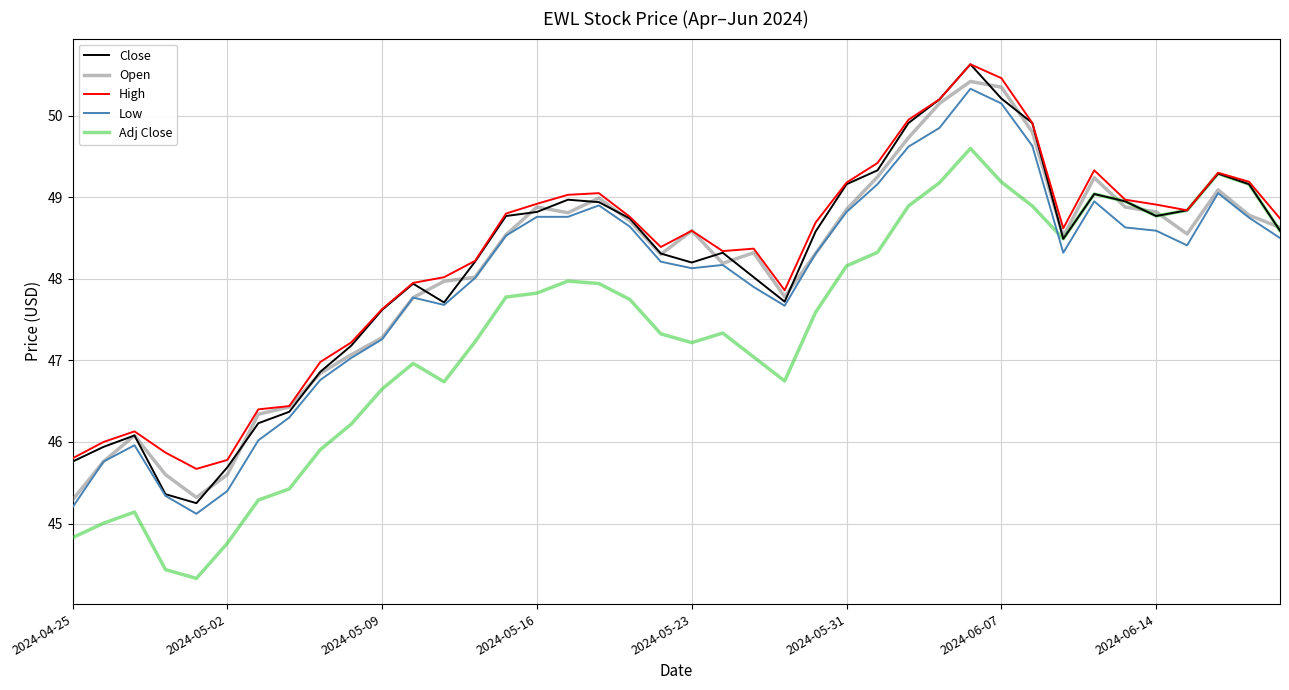

Which series has the largest total across all categories?

High